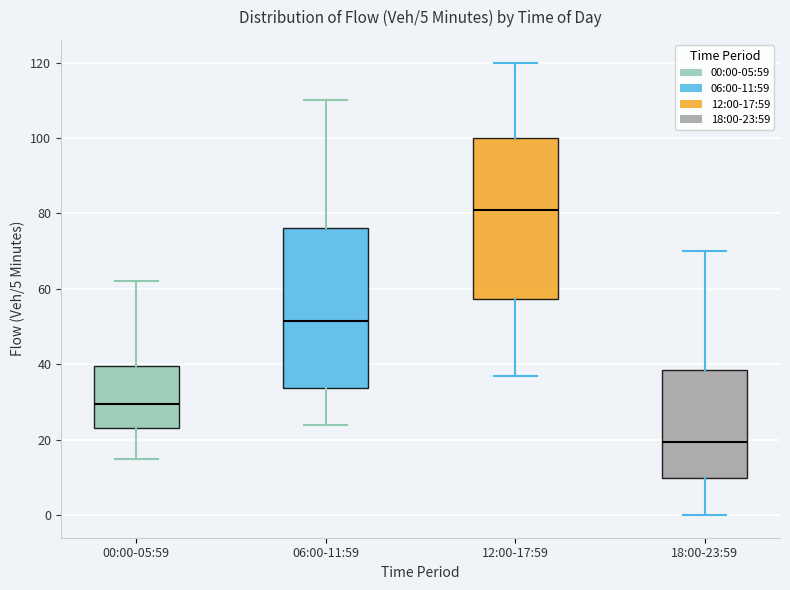

Reading left to right, transcribe this box plot: for each box, give where its median line is, the range the box spans, and where its two whiskers end, as read against the y-axis. The values are not printed on the chart, so give them approximately, as read against the axis.

00:00-05:59: median 30, box 24 to 40, whiskers 16 to 62
06:00-11:59: median 52, box 34 to 76, whiskers 24 to 110
12:00-17:59: median 82, box 58 to 100, whiskers 38 to 120
18:00-23:59: median 20, box 10 to 38, whiskers 0 to 70